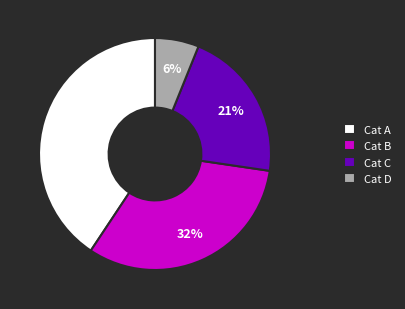

Does any single category account for the majority?

No